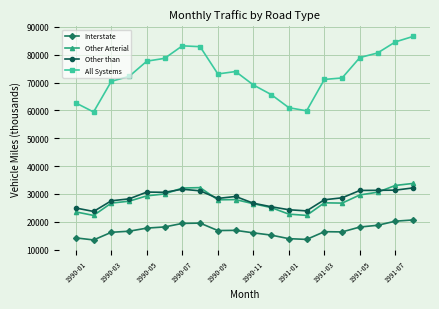

What is the average value of the Other than series?

28426.7